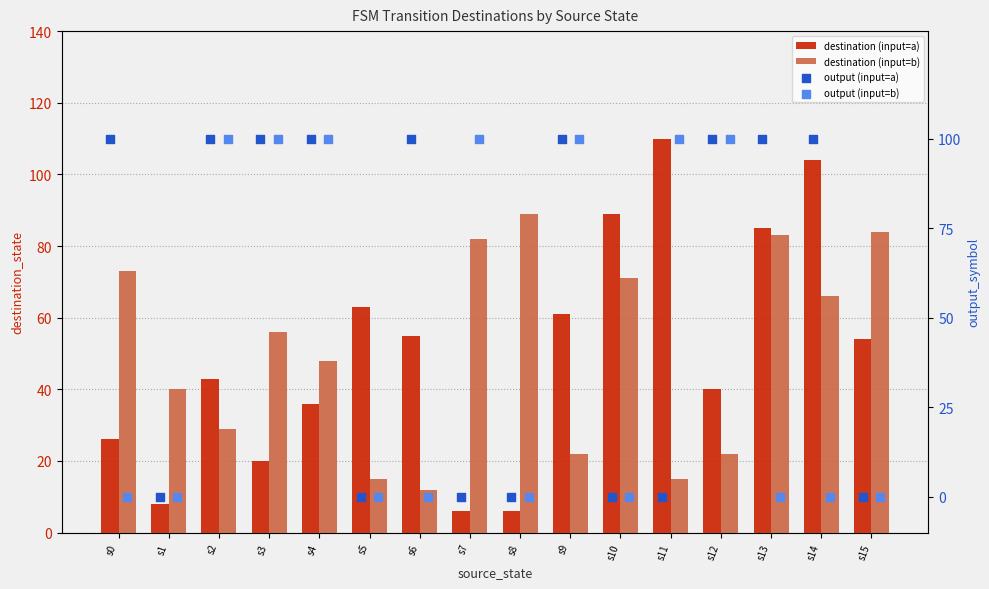

At which category is the sum across all series the highest?

s4